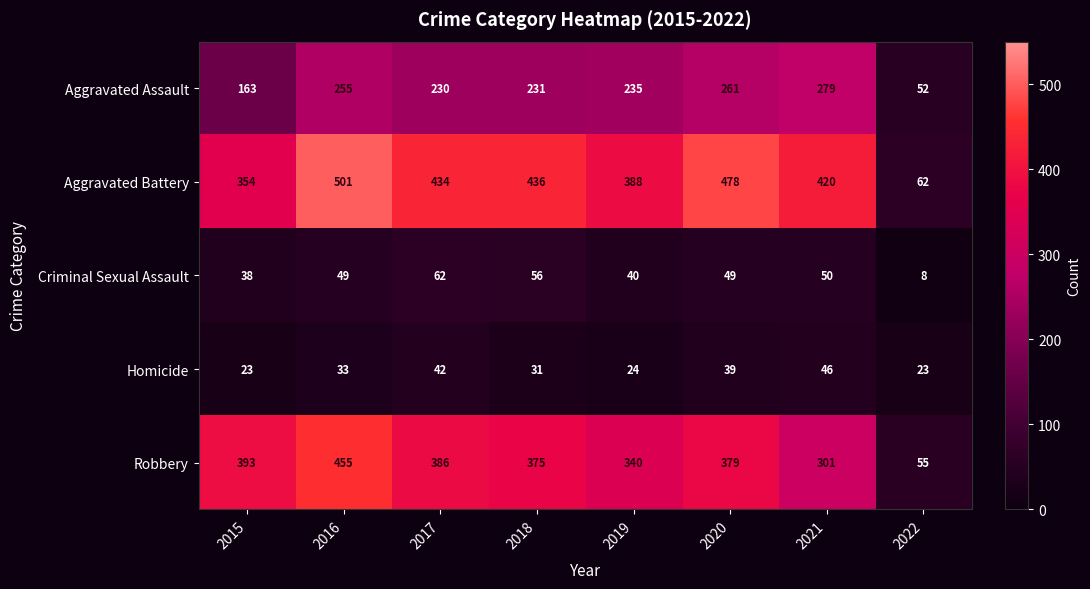

Which series has the largest total across all categories?

Aggravated Battery